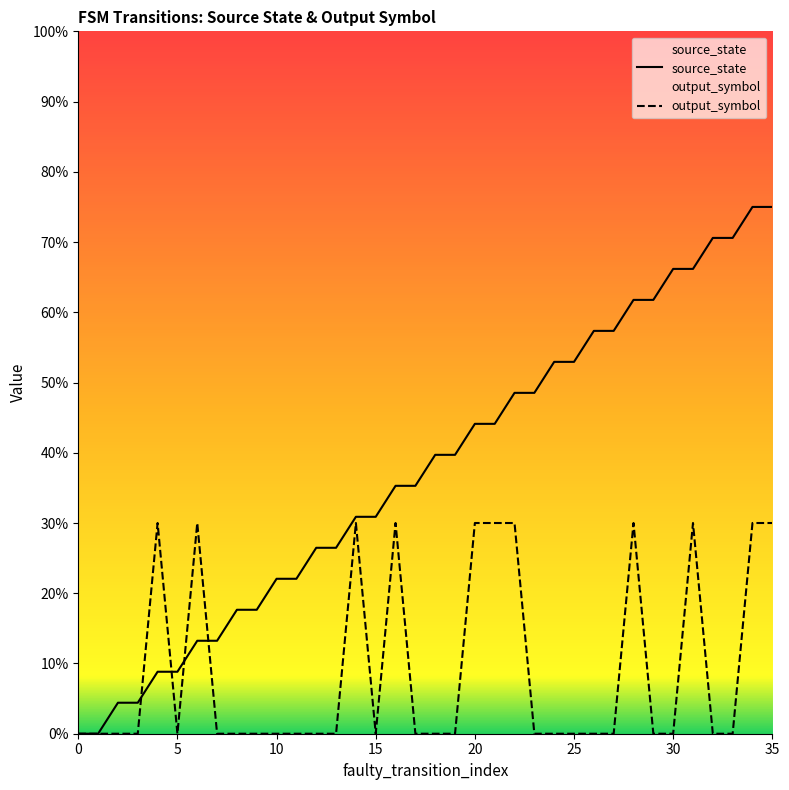

Is it true that source_state equals 52.9 at 25?

True